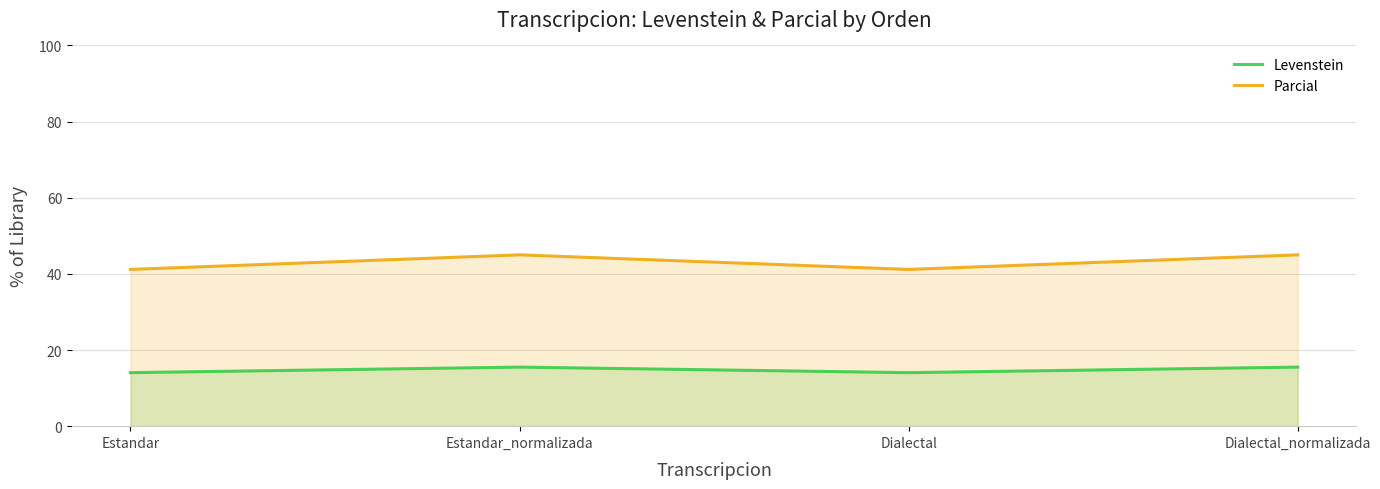

How many lines are shown in the chart?

2